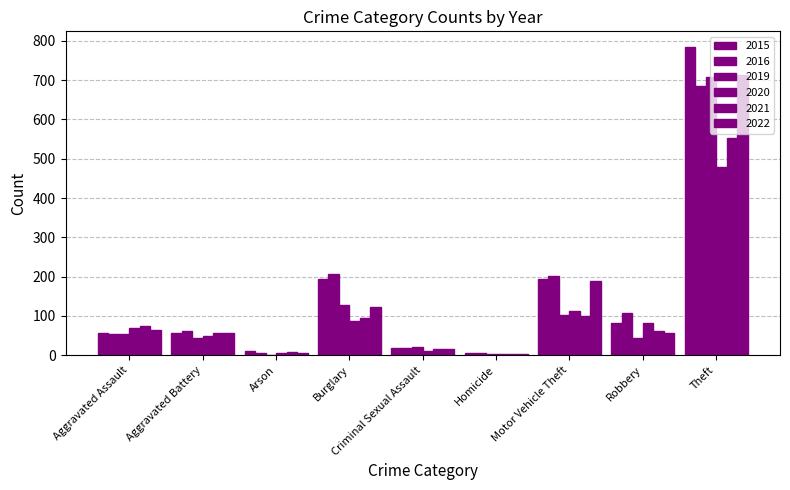

What is the difference between the 2020 values at Robbery and Theft?

396